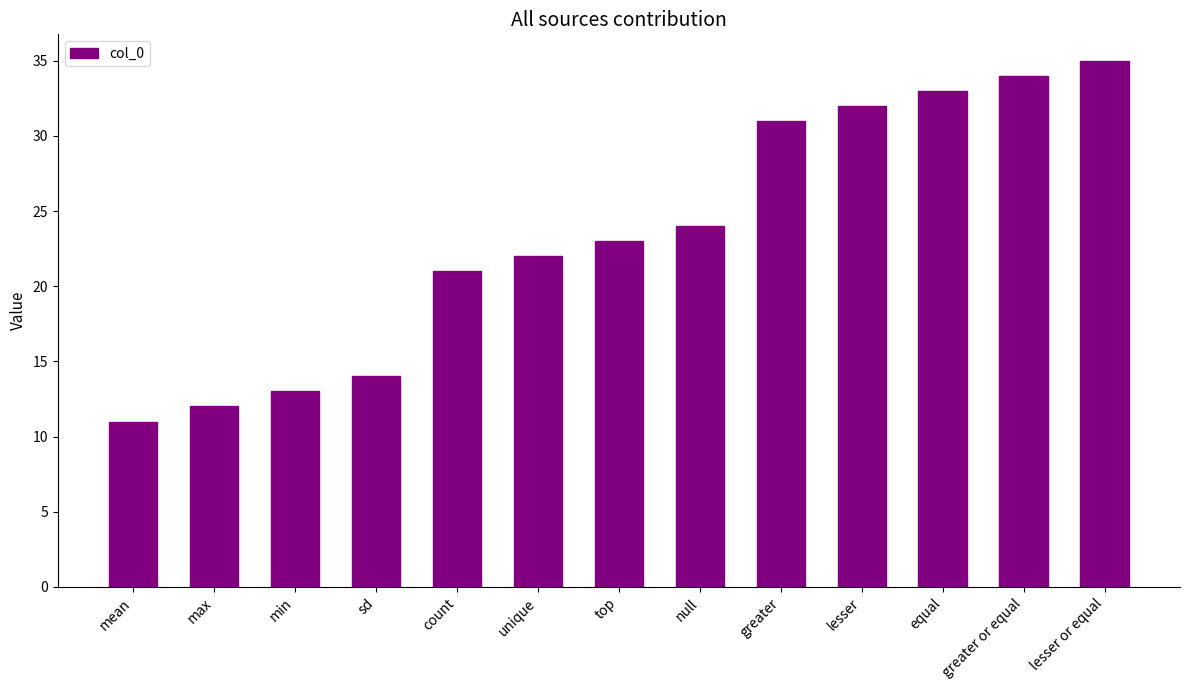

What is the sum of the values at count and greater or equal?

55